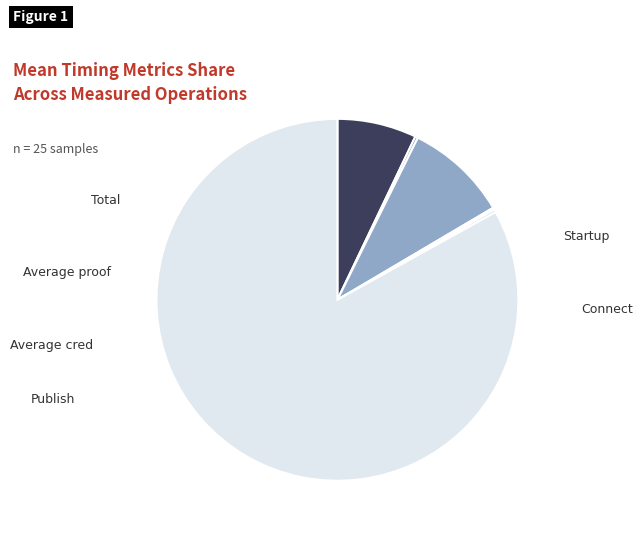

Which slice is the largest?

Total